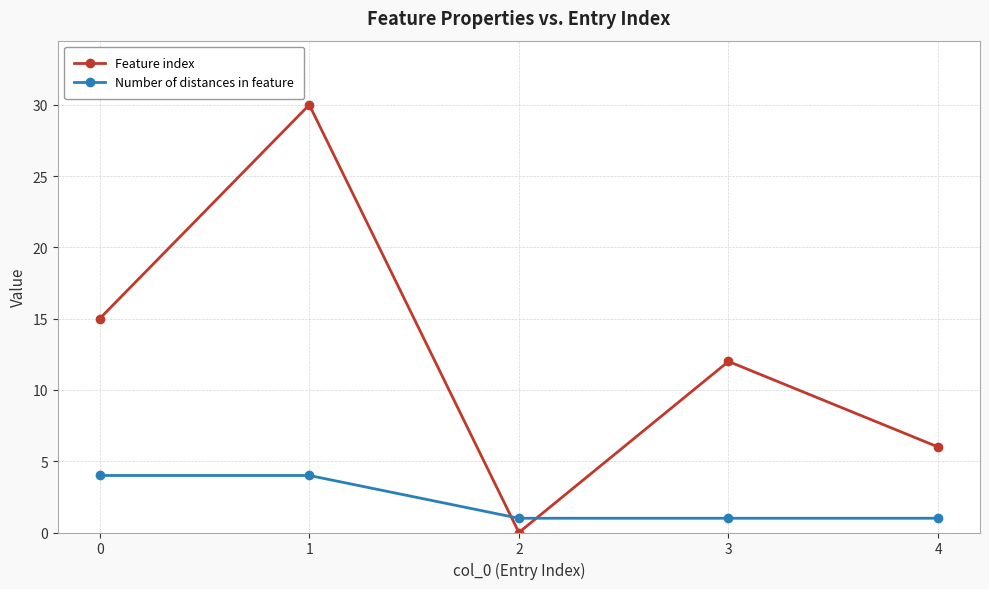

Rank the series by their average value, from lowest to highest.

Number of distances in feature, Feature index